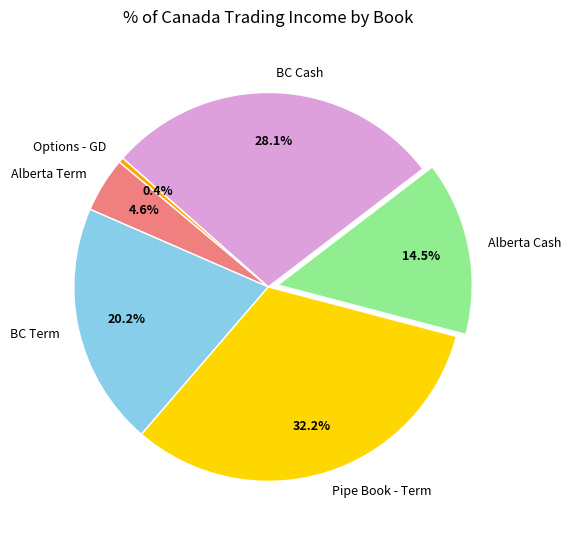

To the nearest percent, what is the average slice percentage?

17%